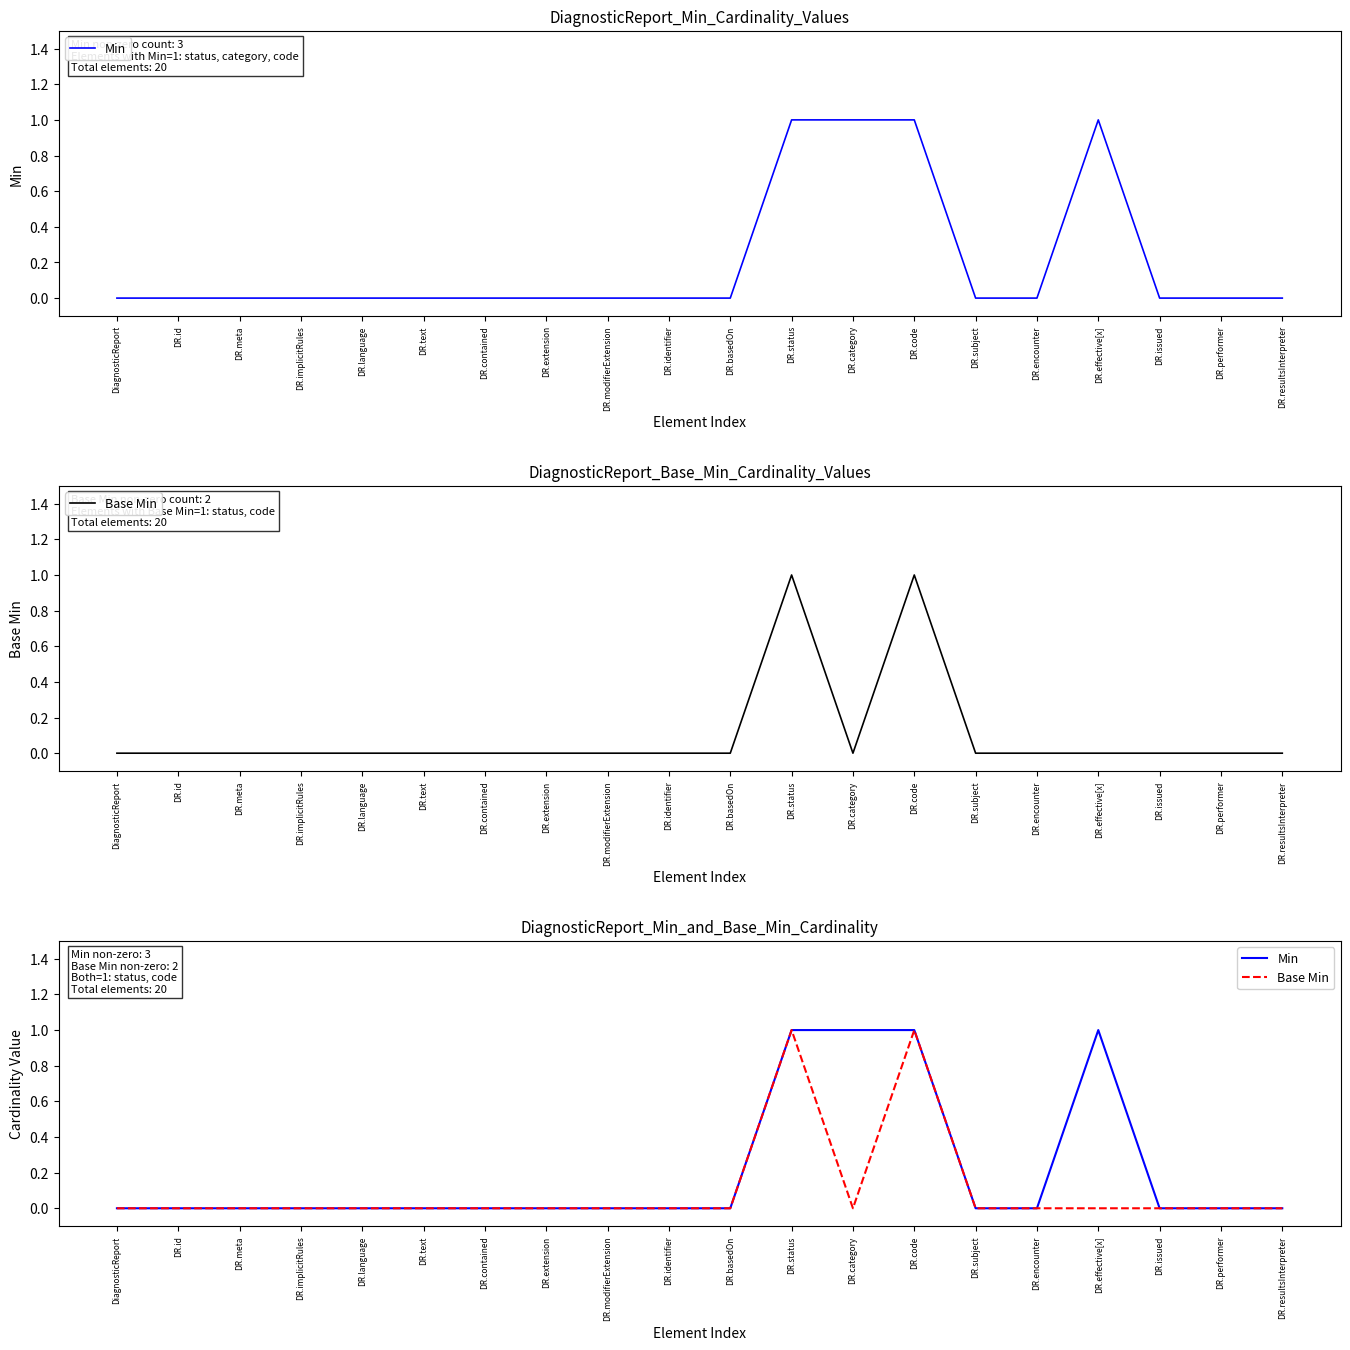

Reading left to right, list all the values displayed in this chart.

Min: DiagnosticReport=0	DR.id=0	DR.meta=0	DR.implicitRules=0	DR.language=0	DR.text=0	DR.contained=0	DR.extension=0	DR.modifierExtension=0	DR.identifier=0	DR.basedOn=0	DR.status=1	DR.category=1	DR.code=1	DR.subject=0	DR.encounter=0	DR.effective[x]=1	DR.issued=0	DR.performer=0	DR.resultsInterpreter=0
Base Min: DiagnosticReport=0	DR.id=0	DR.meta=0	DR.implicitRules=0	DR.language=0	DR.text=0	DR.contained=0	DR.extension=0	DR.modifierExtension=0	DR.identifier=0	DR.basedOn=0	DR.status=1	DR.category=0	DR.code=1	DR.subject=0	DR.encounter=0	DR.effective[x]=0	DR.issued=0	DR.performer=0	DR.resultsInterpreter=0